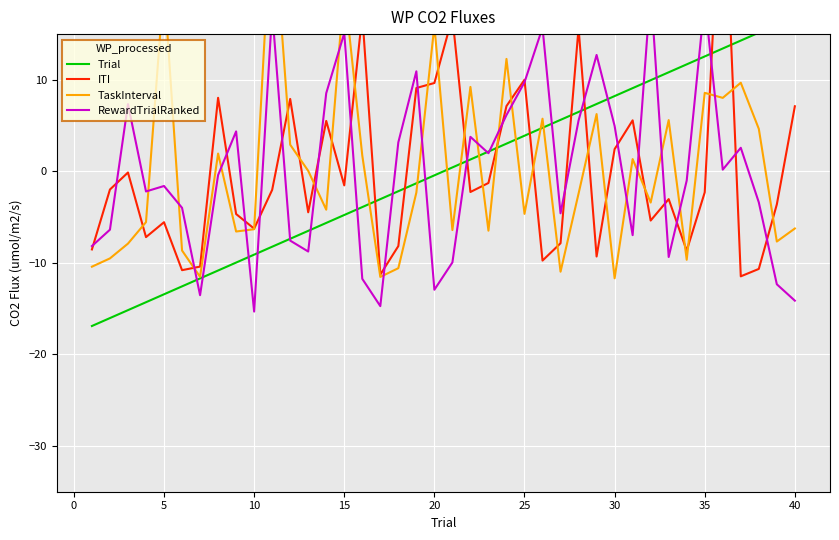

At how many categories does at least one series exceed 22?

2